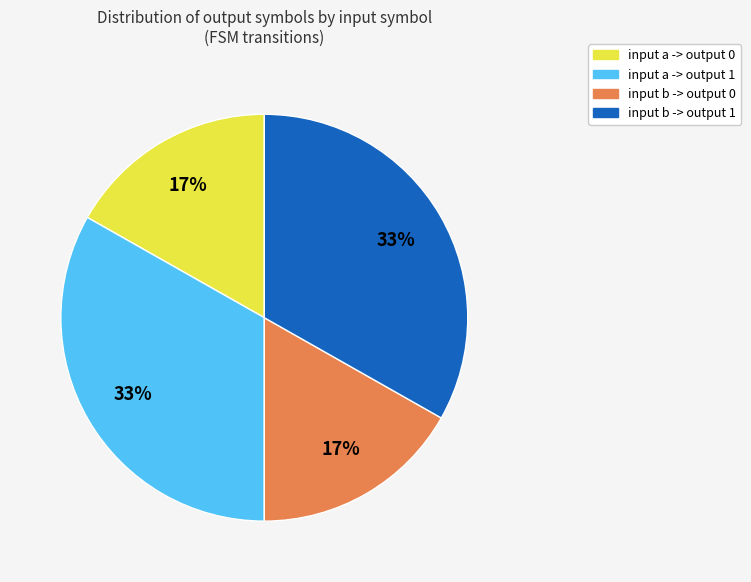

Is it true that input b -> output 0 is 29% of the pie?

False